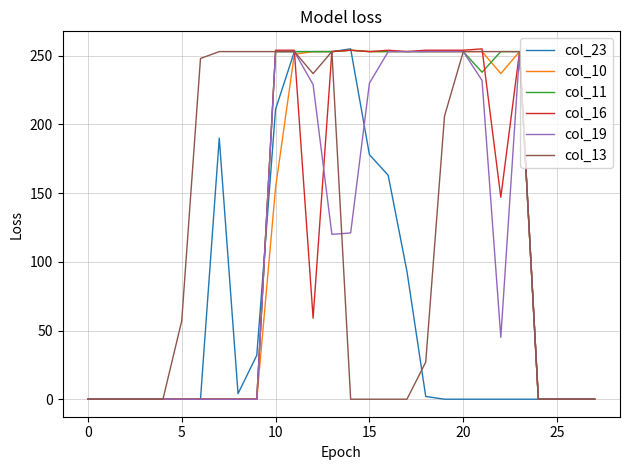

What are all the series names shown in the legend?

col_23, col_10, col_11, col_16, col_19, col_13